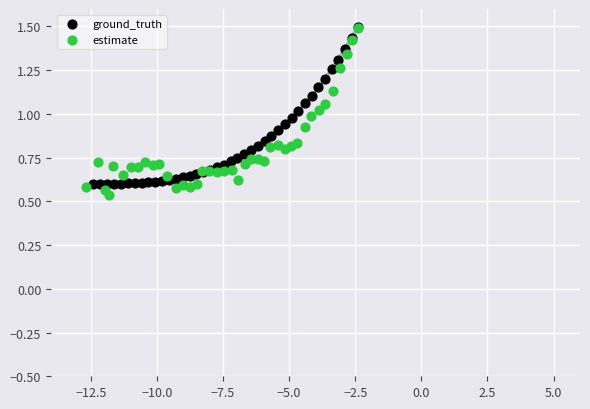

Which series has the largest Y range (max minus min)?

estimate